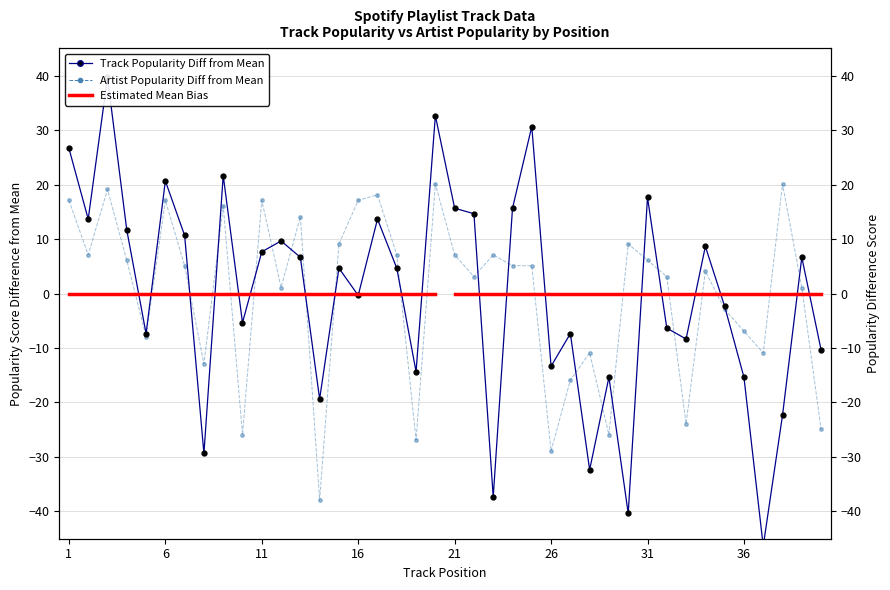

The value of Artist Popularity at 12 is 1.1. True or false?

True